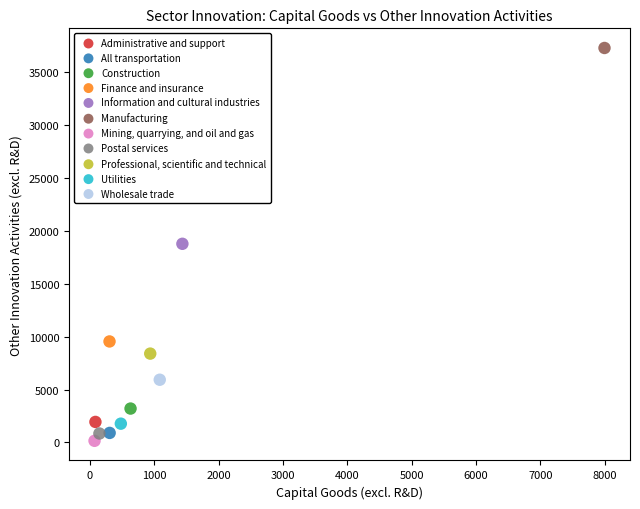

Which series reaches the maximum Y coordinate?

Manufacturing